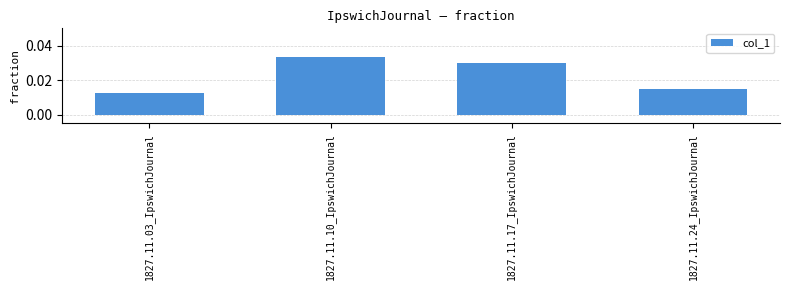

What is the label of the 2nd bar from the left?

1827.11.10_IpswichJournal